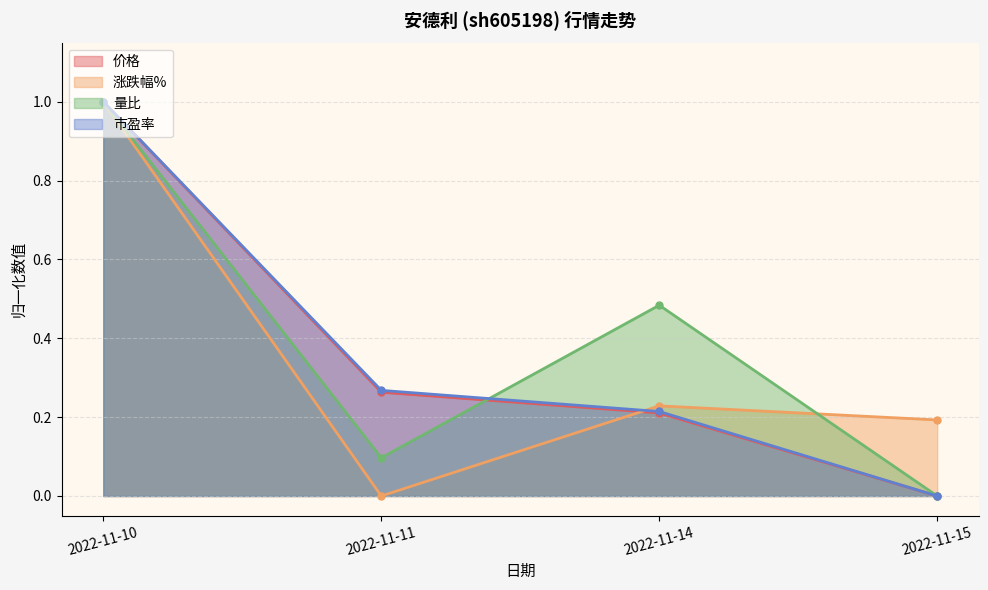

What is the difference between the maximum and minimum values in the 涨跌幅% series?

1.0